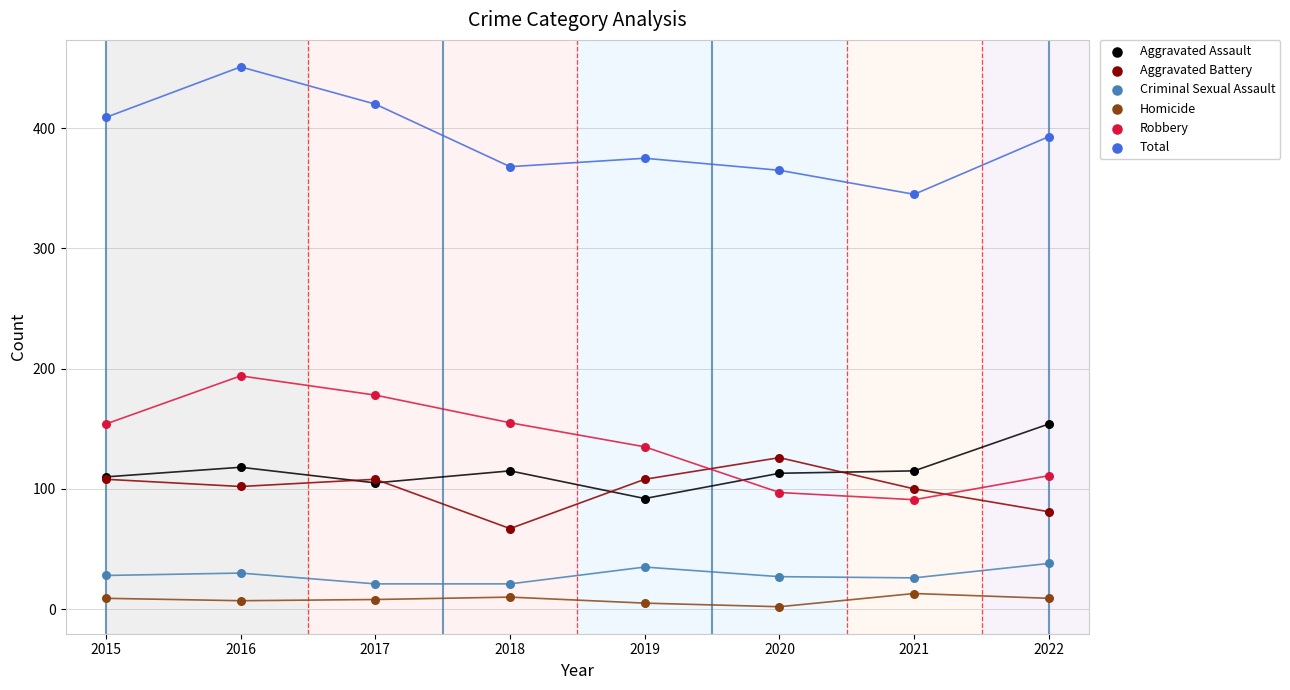

Which series reaches the minimum Y coordinate?

Homicide